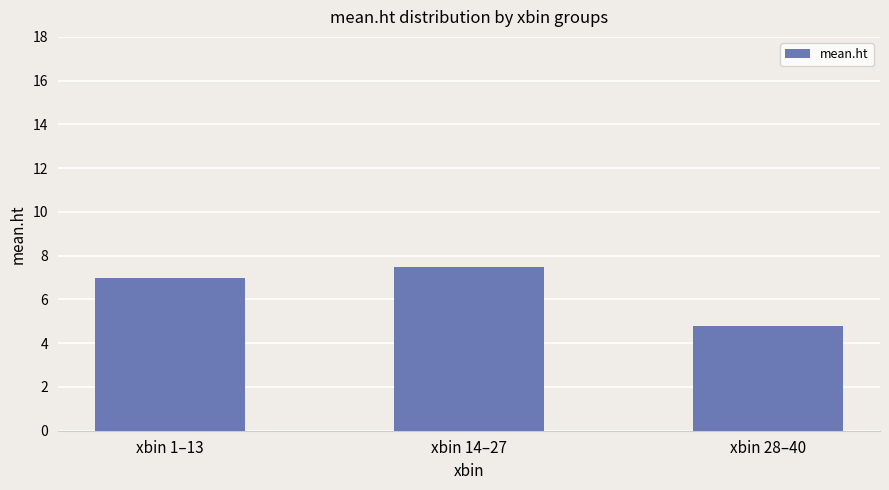

What is the label of the 2nd bar from the right?

xbin 14–27